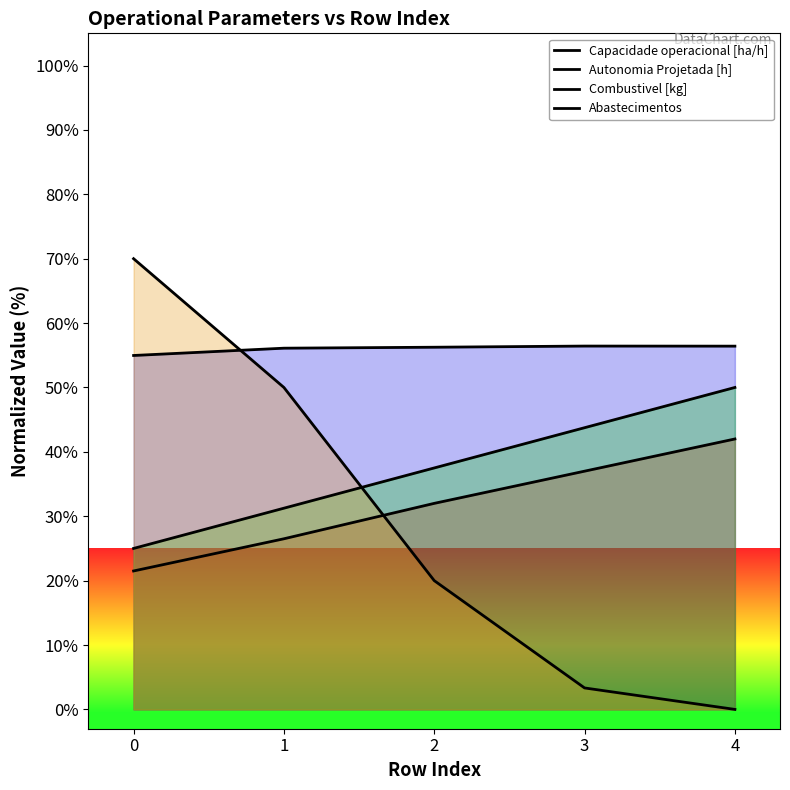

List the labels in order of Combustivel [kg] value, largest first.

4, 3, 2, 1, 0